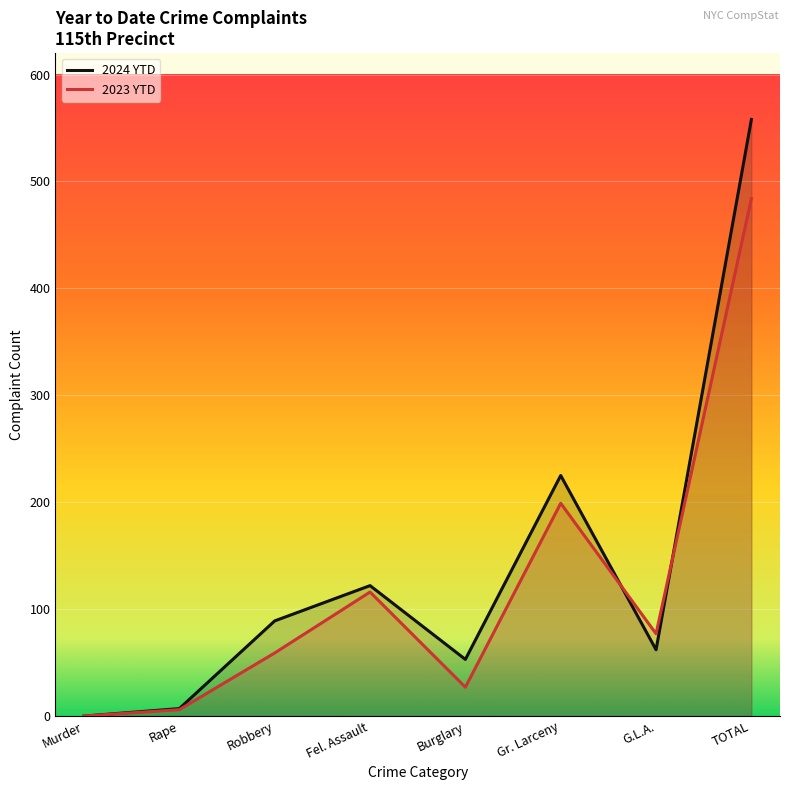

Reading left to right, list all the values displayed in this chart.

2024 YTD: Murder=0	Rape=7	Robbery=89	Fel. Assault=122	Burglary=53	Gr. Larceny=225	G.L.A.=62	TOTAL=558
2023 YTD: Murder=0	Rape=6	Robbery=59	Fel. Assault=116	Burglary=27	Gr. Larceny=199	G.L.A.=77	TOTAL=484